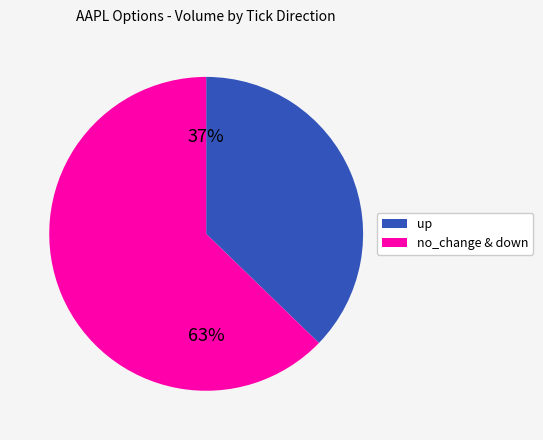

Is there any slice that represents more than half of the pie?

Yes